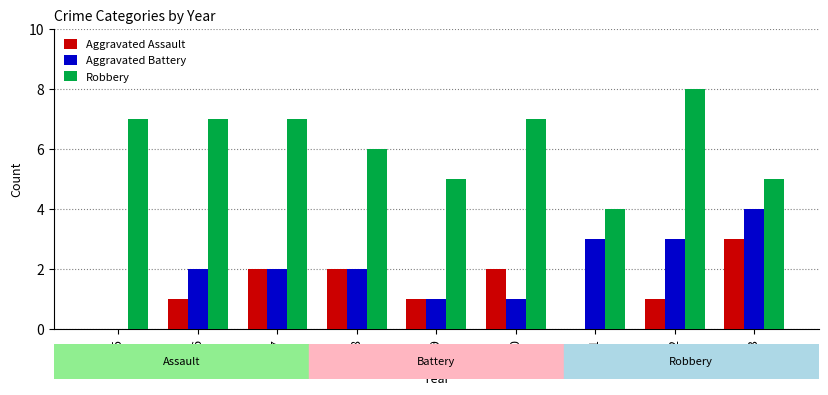

Reading left to right, what are all the values shown in this chart?

Aggravated Assault: 2015=0	2016=1	2017=2	2018=2	2019=1	2020=2	2021=0	2022=1	2023=3
Aggravated Battery: 2015=0	2016=2	2017=2	2018=2	2019=1	2020=1	2021=3	2022=3	2023=4
Robbery: 2015=7	2016=7	2017=7	2018=6	2019=5	2020=7	2021=4	2022=8	2023=5